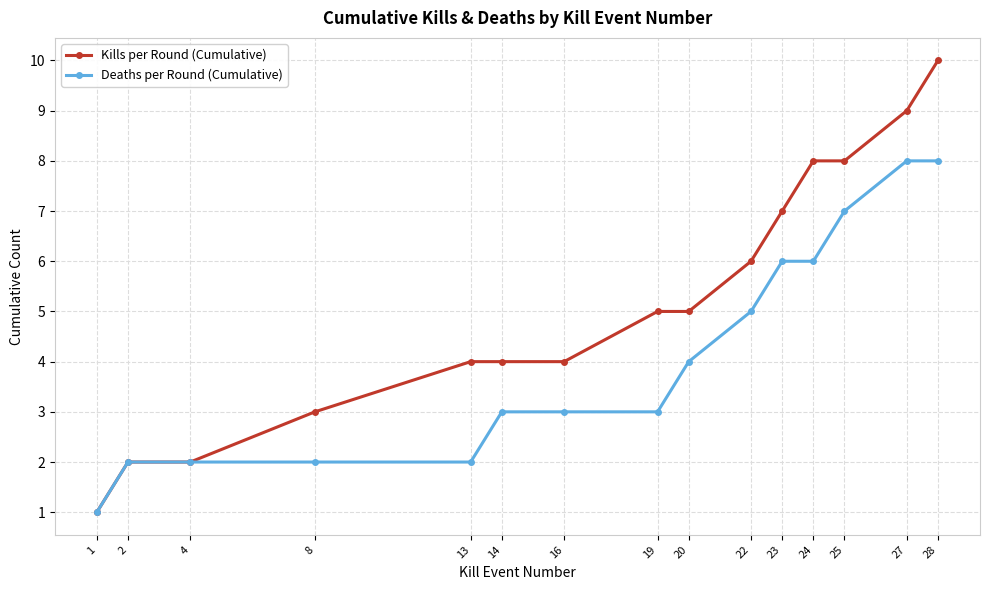

What is the value of the Kills per Round (Cumulative) point at the 15th from the left?

10